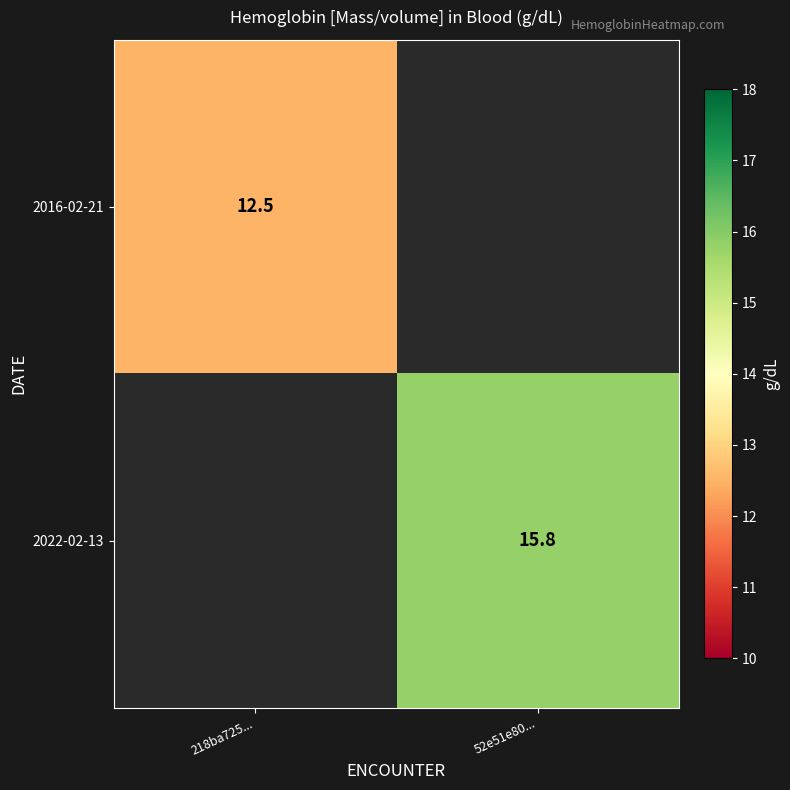

The value of 2016-02-21 at 218ba725... is 12.5. True or false?

True